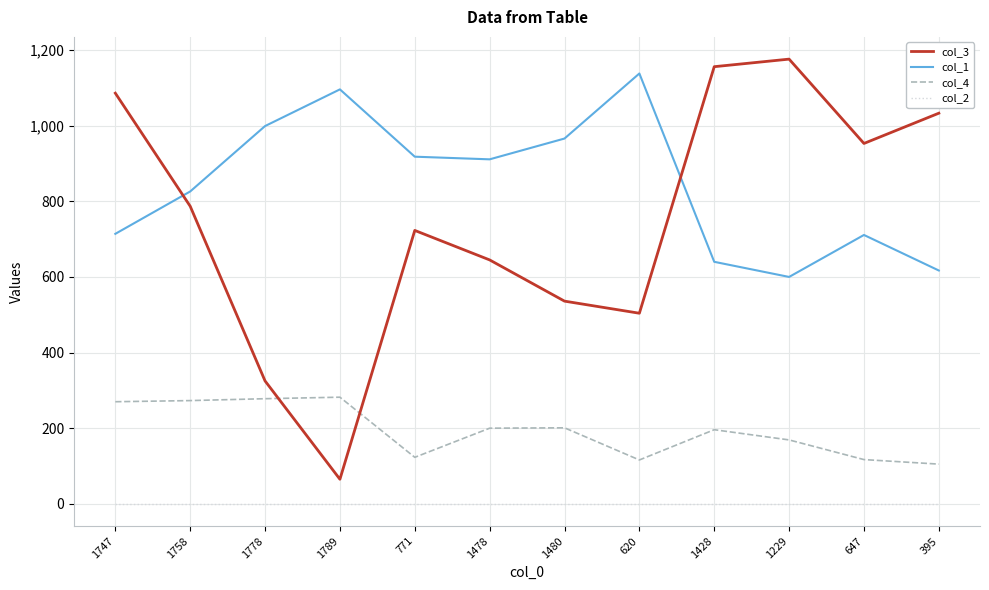

How many series are shown in this chart?

4